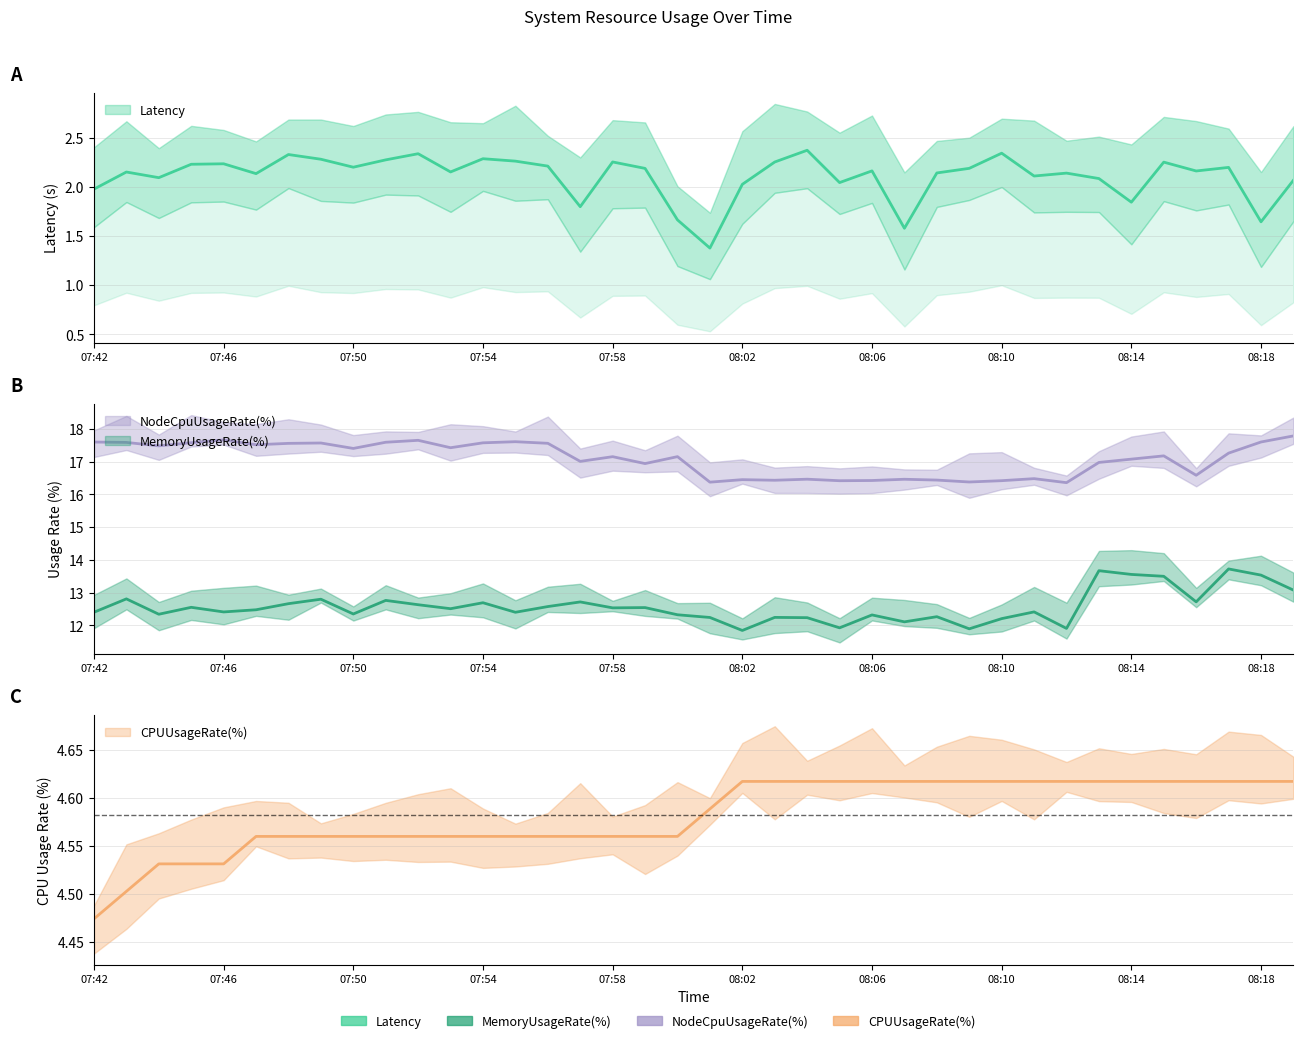

How many lines are shown in the chart?

4